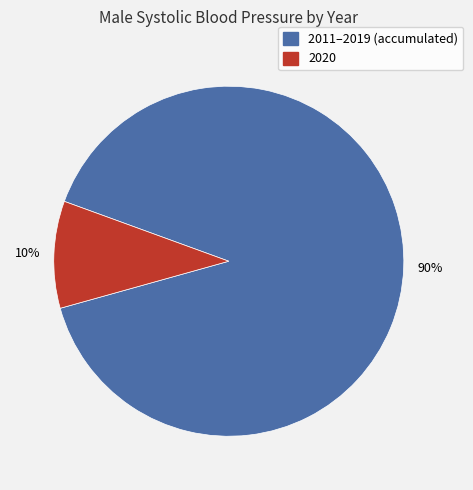

How many segments does this pie chart have?

2